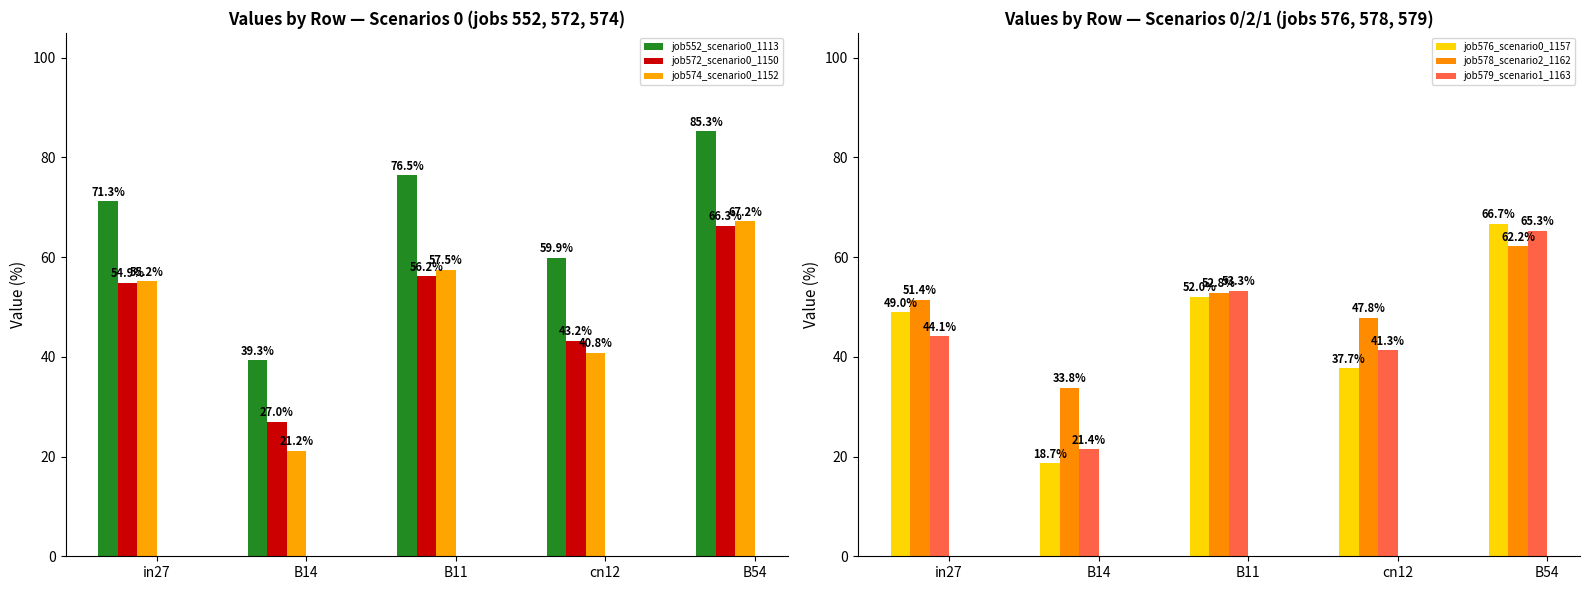

At B11, list the series in order from largest to smallest.

job552_scenario0_1113, job574_scenario0_1152, job572_scenario0_1150, job579_scenario1_1163, job578_scenario2_1162, job576_scenario0_1157